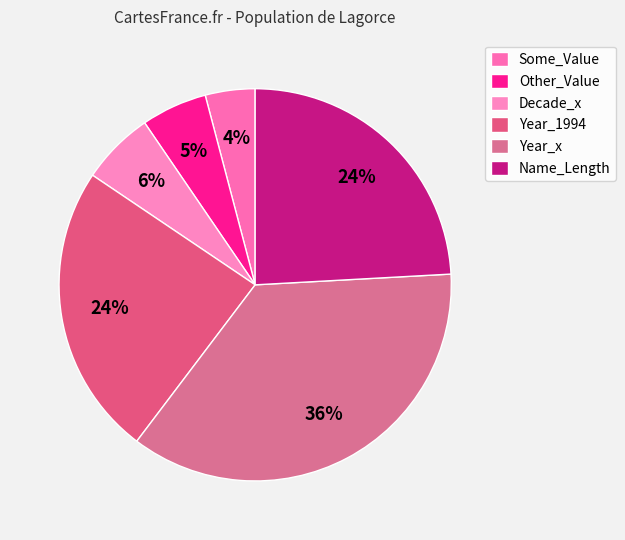

To the nearest percent, what is the difference between the largest and smallest slice percentages?

32%